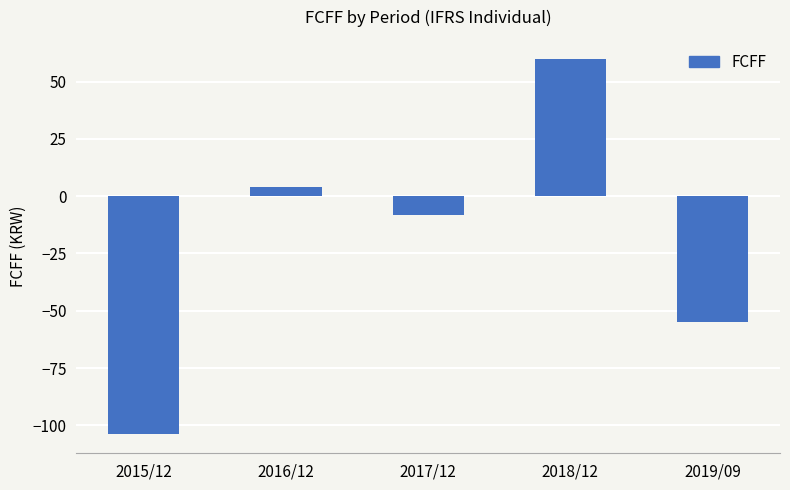

What is the label of the 1st bar from the right?

2019/09